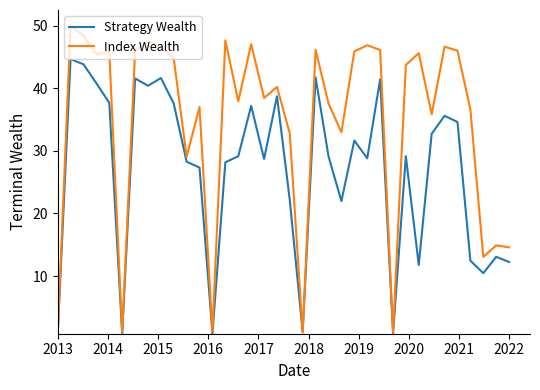

List the series in order of their peak value, lowest first.

Strategy Wealth, Index Wealth